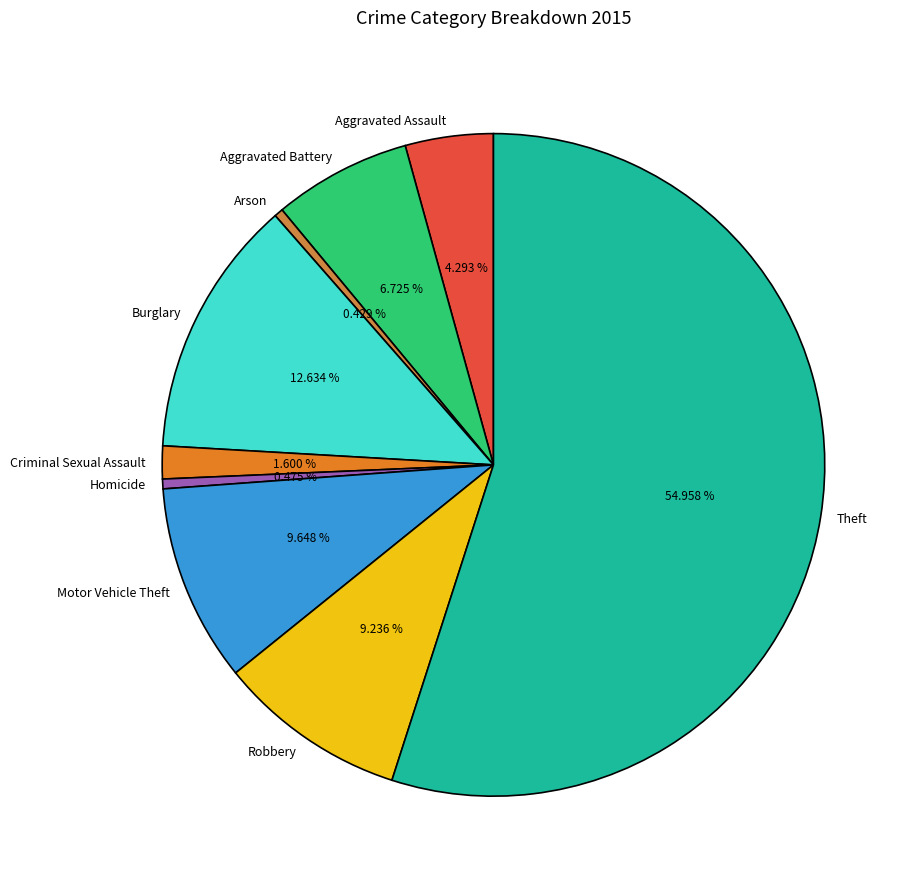

To the nearest percent, what is the combined percentage of Arson and Motor Vehicle Theft?

10%